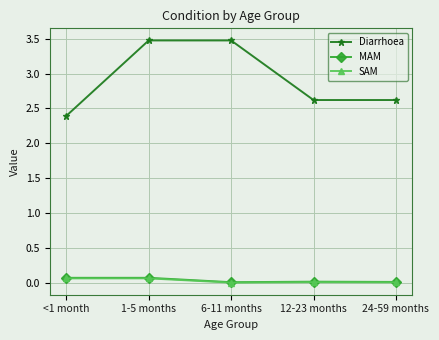

The value of Diarrhoea at 24-59 months is 3.8. True or false?

False